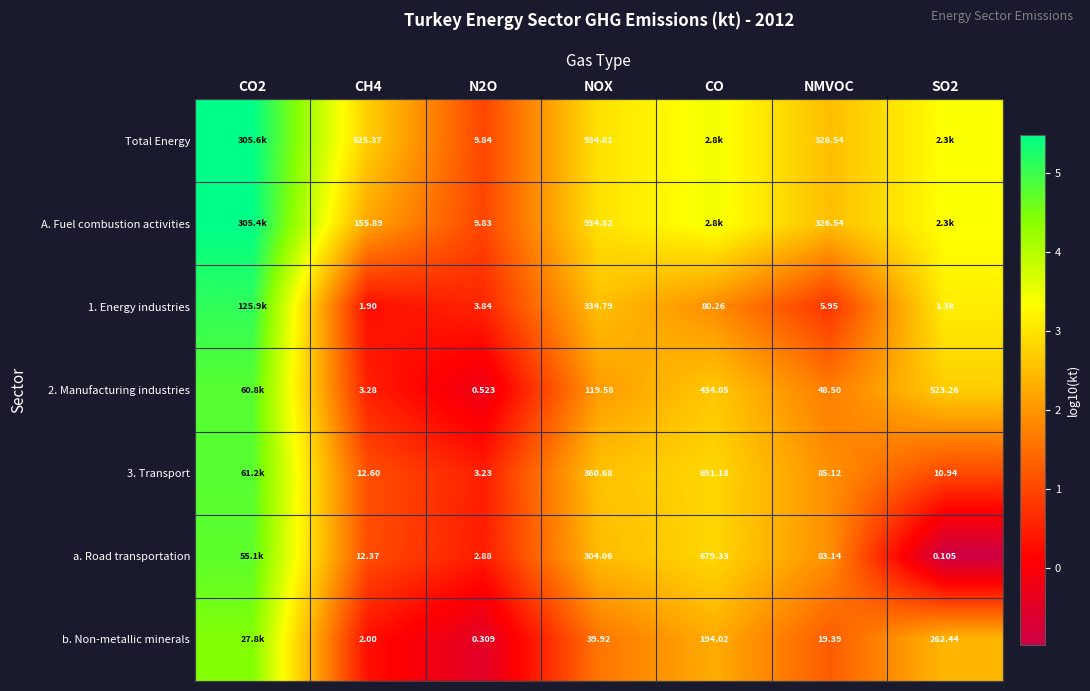

What is the minimum value shown in the chart?

-1.0